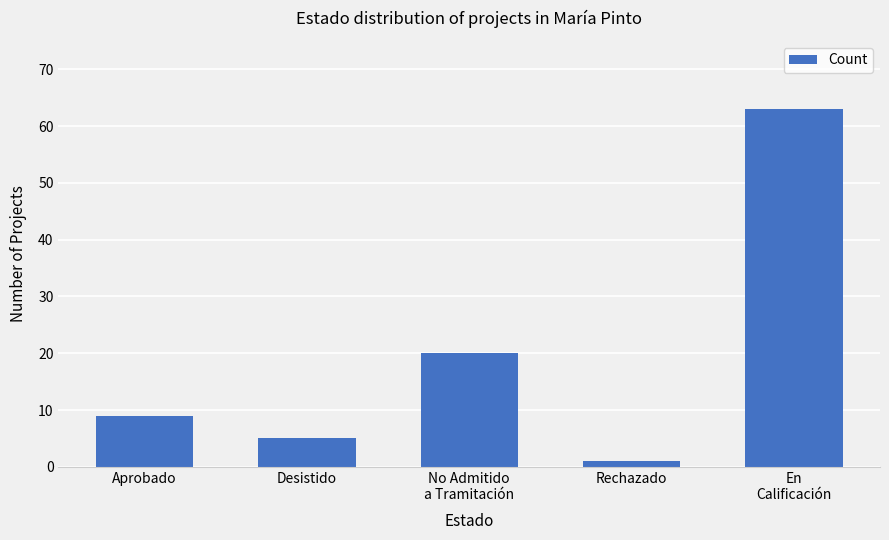

Reading right to left, list all the values displayed in this chart.

En
Calificación=63	Rechazado=1	No Admitido
a Tramitación=20	Desistido=5	Aprobado=9